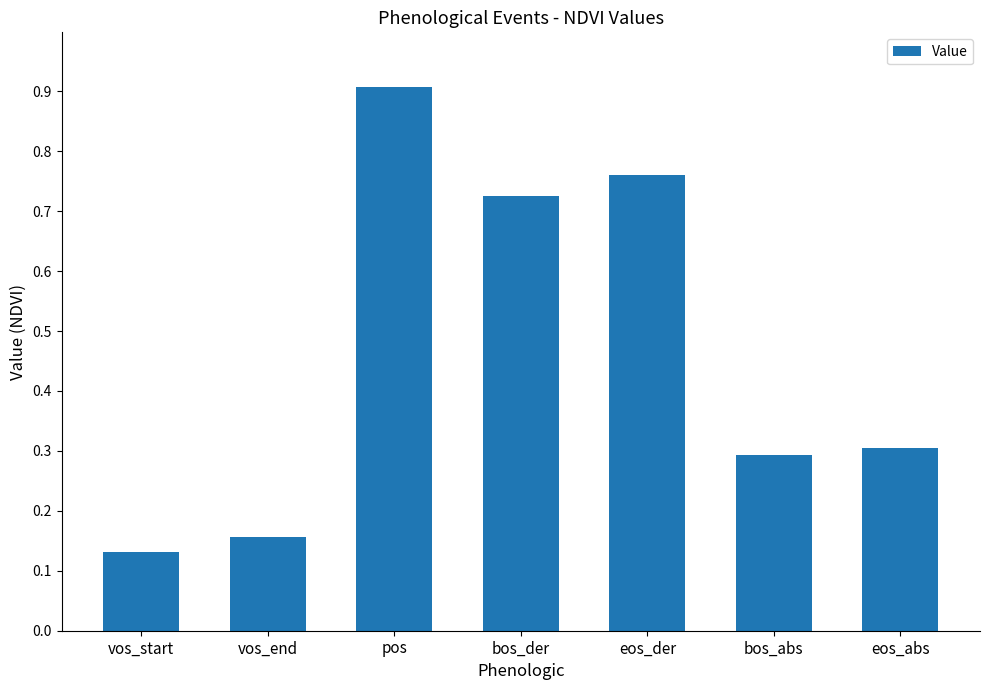

Are the bars grouped side by side (vs. stacked)?

No